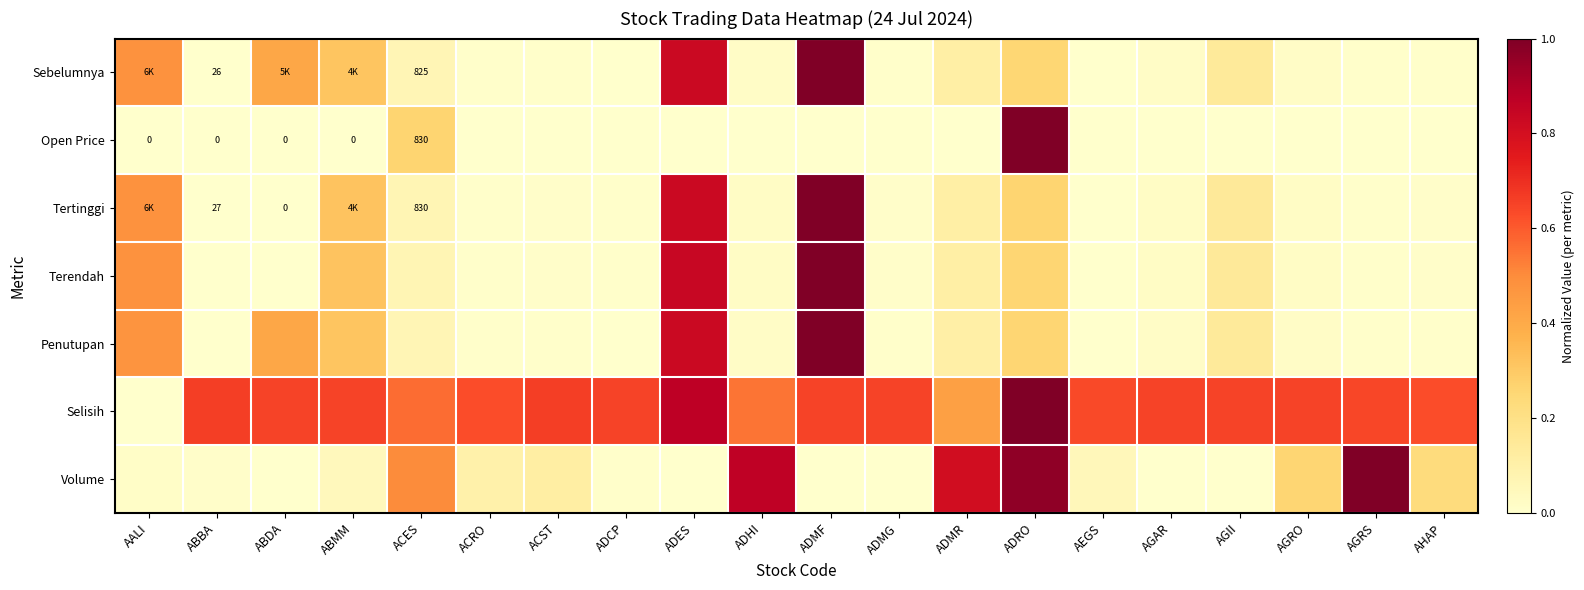

Which series has the widest spread of values?

Sebelumnya